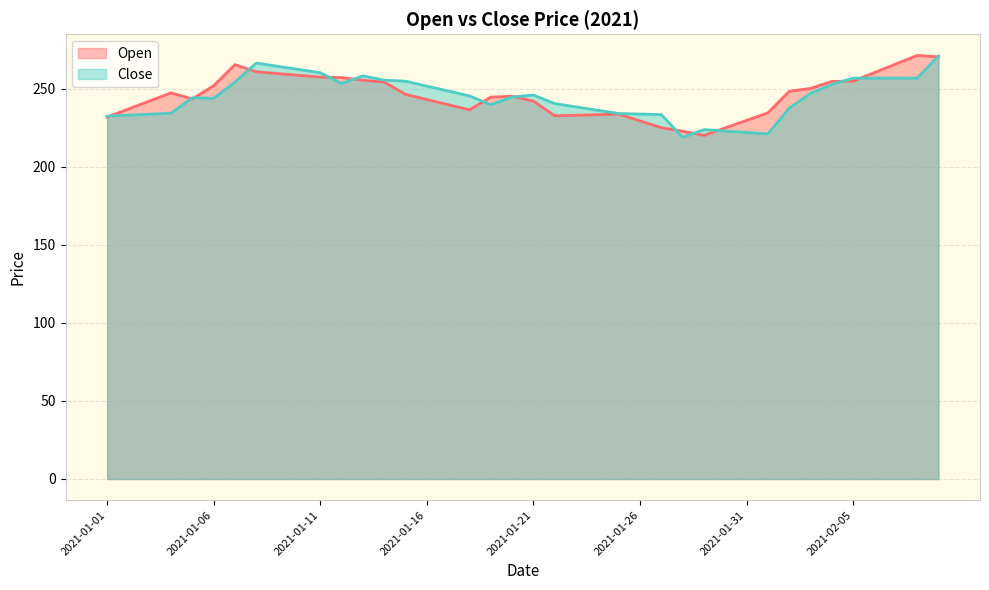

What is the difference between the maximum and minimum values in the Open series?

51.2